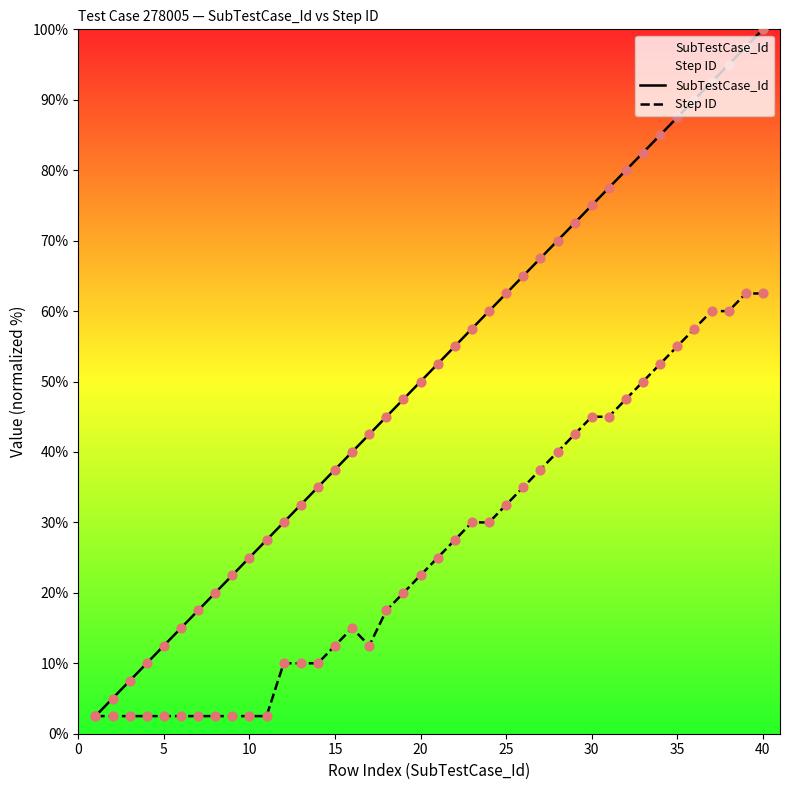

At how many categories does at least one series exceed 31?

28